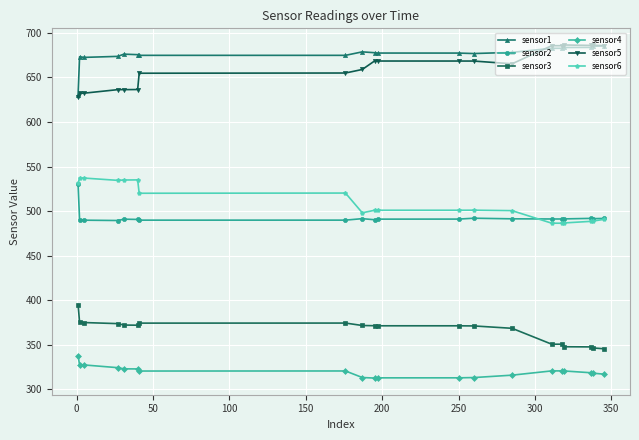

Does the chart display data point markers on the line(s)?

Yes